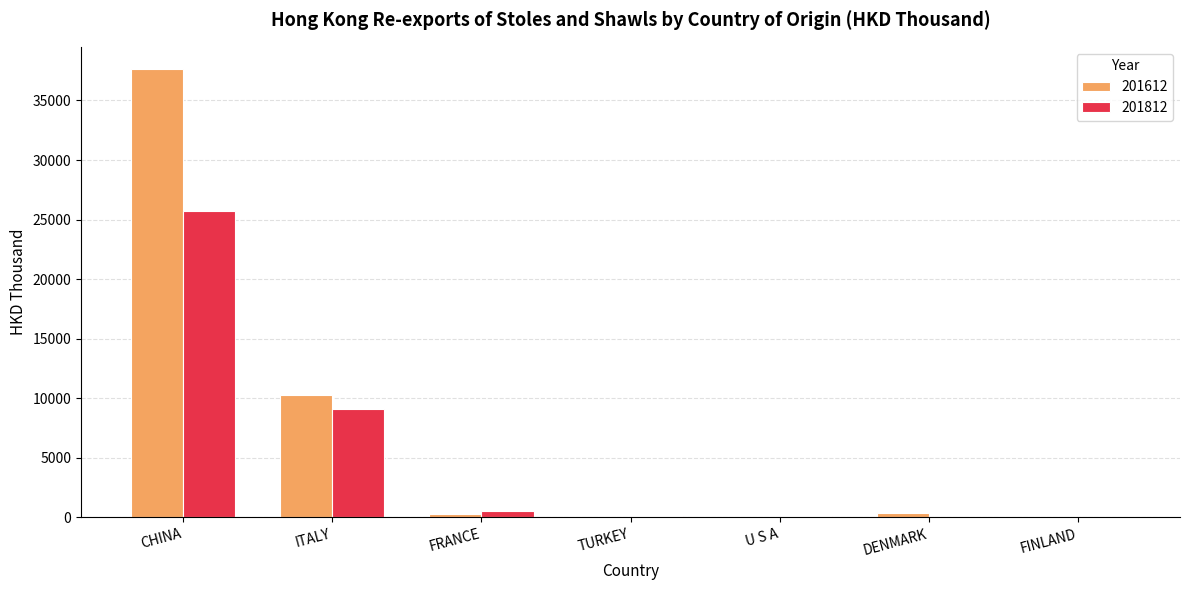

What is the average value of the 201812 series?

5085.6